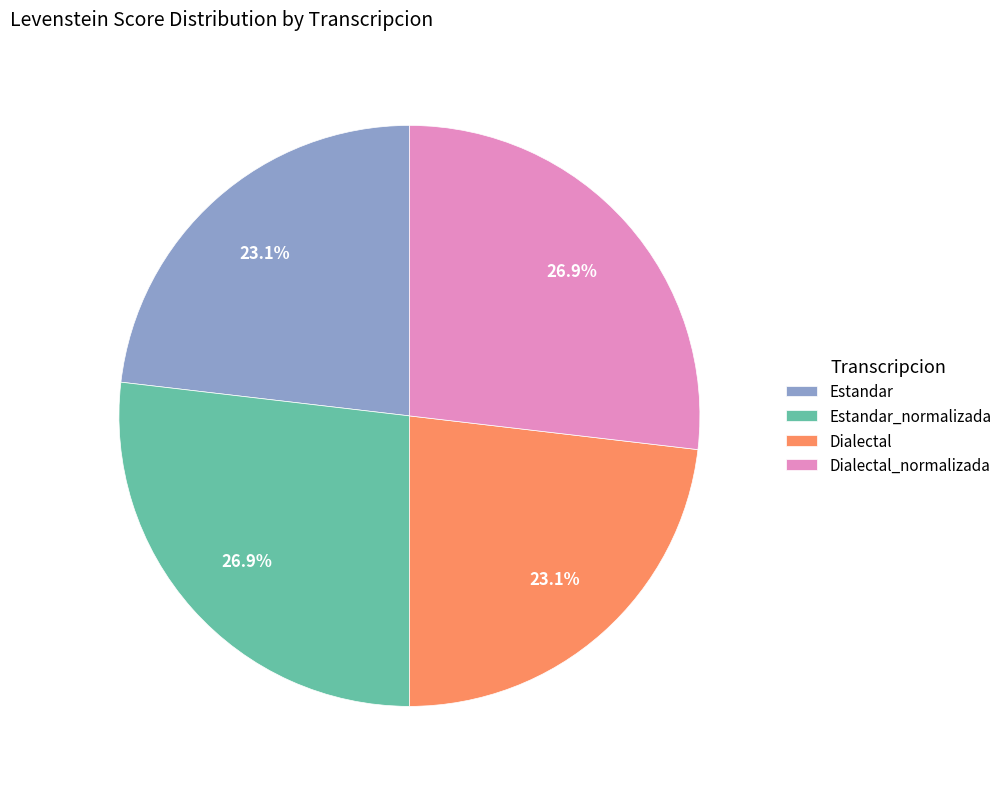

The Dialectal_normalizada slice represents 35% of the pie. True or false?

False